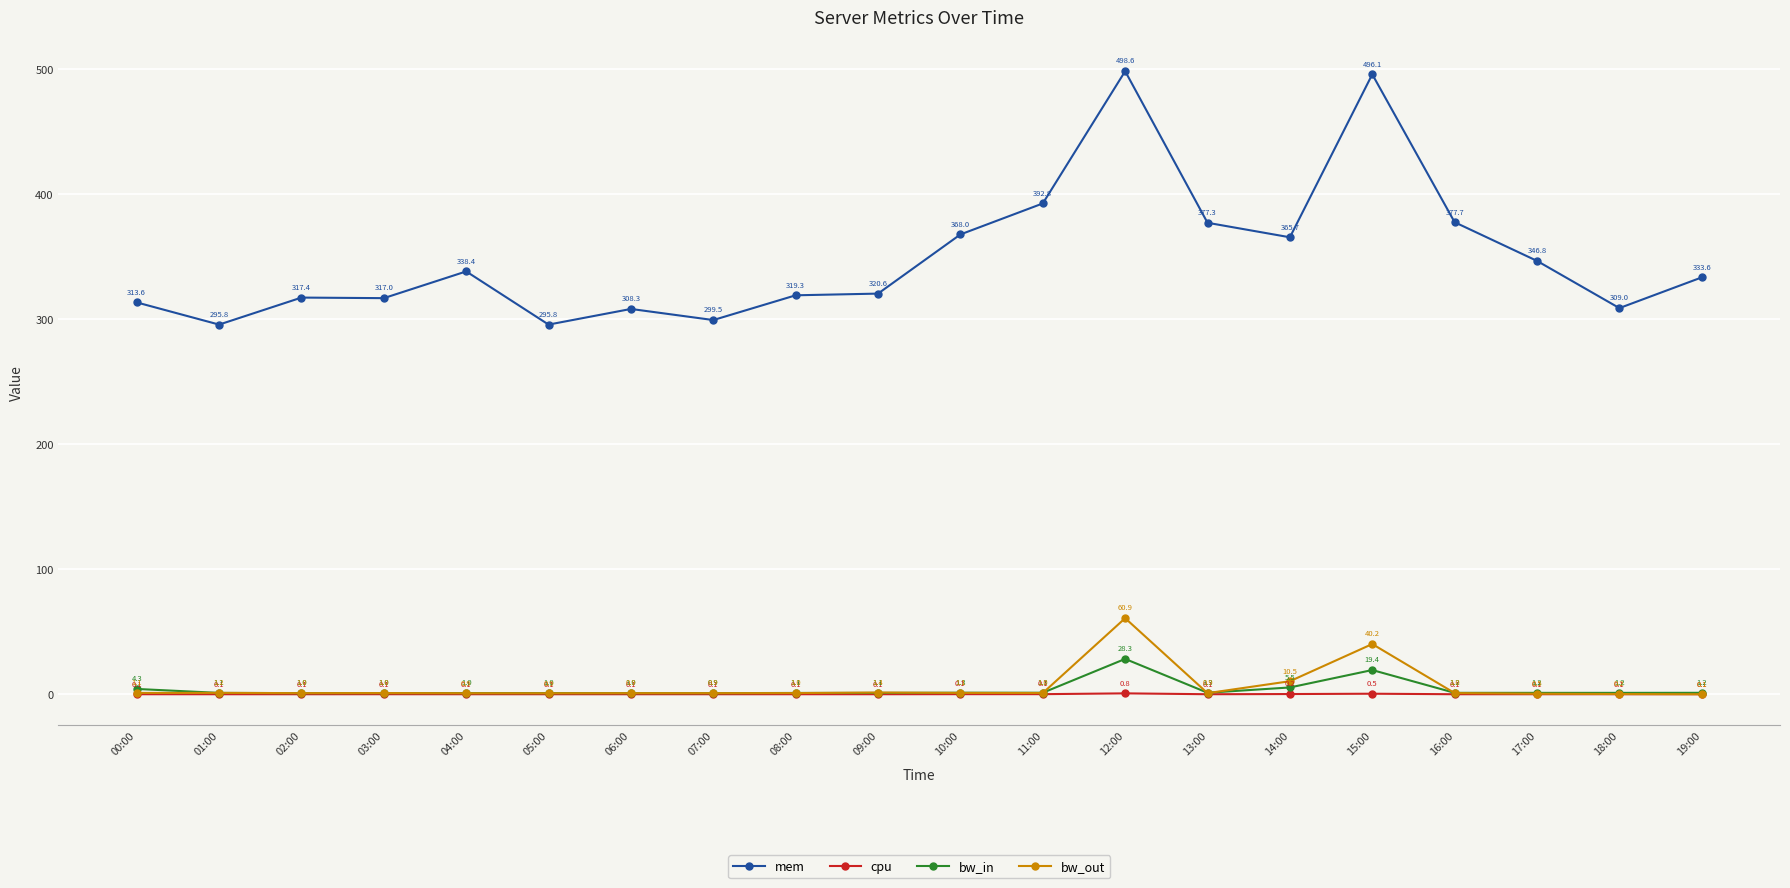

What is the maximum value for mem?

498.6